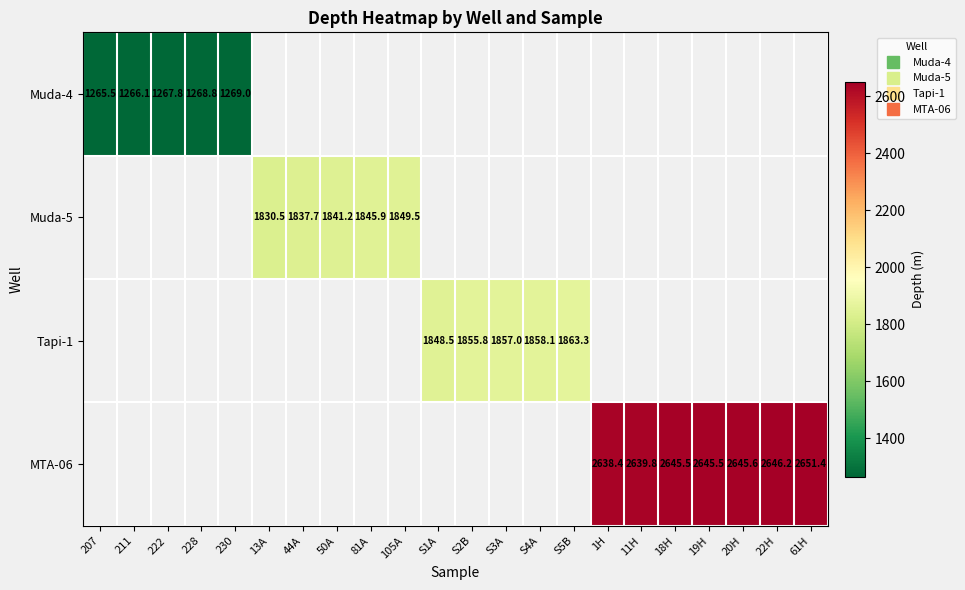

What is the maximum value shown in the chart?

2651.4